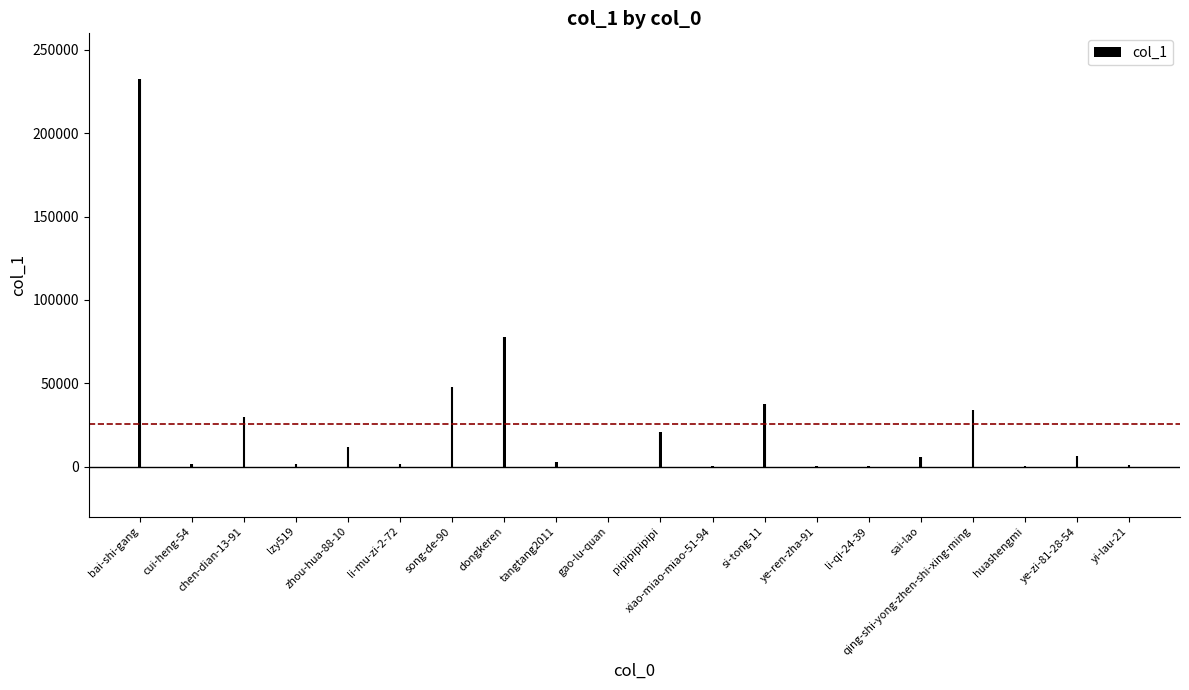

The value at si-tong-11 is 25831. True or false?

False